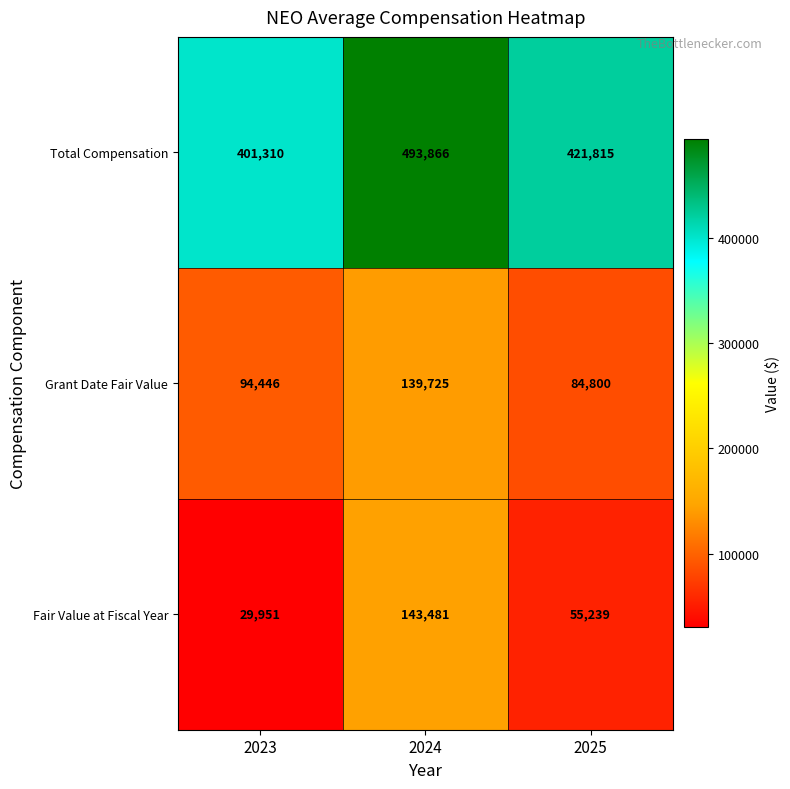

How many categories are shown in the chart?

3